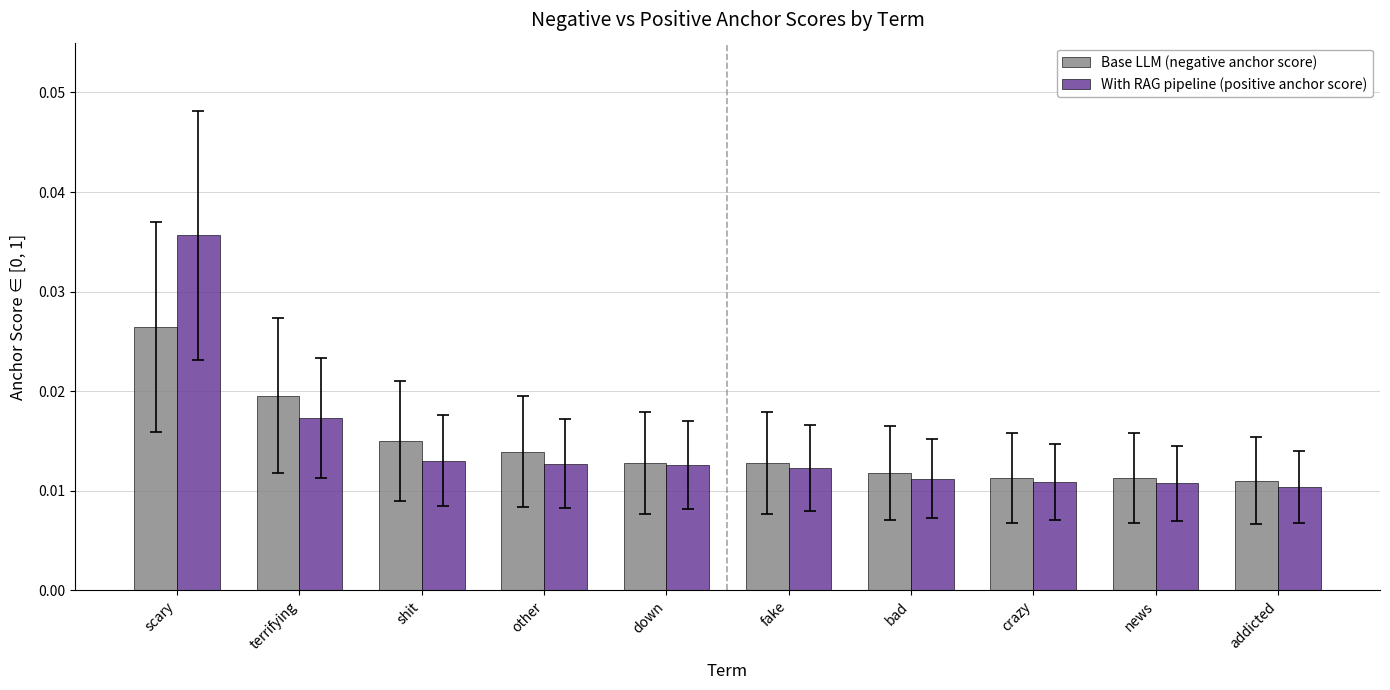

Between other and addicted, which series saw the biggest shift?

Base LLM (negative anchor score)